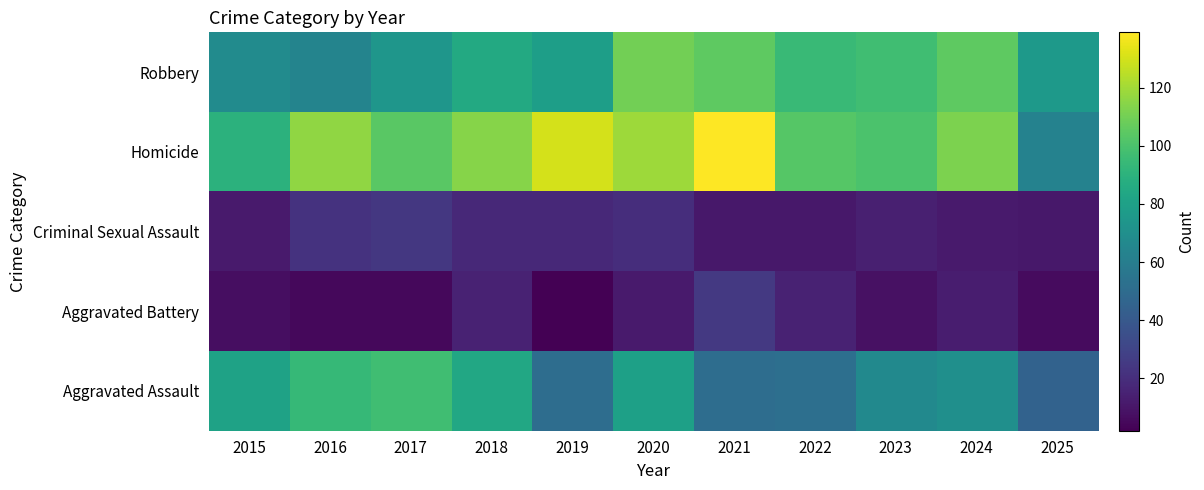

Reading left to right, what are all the values shown in this chart?

Robbery: 2015=68	2016=64	2017=74	2018=85	2019=79	2020=110	2021=105	2022=95	2023=97	2024=105	2025=76
Homicide: 2015=90	2016=116	2017=104	2018=114	2019=130	2020=119	2021=139	2022=103	2023=100	2024=112	2025=63
Criminal Sexual Assault: 2015=12	2016=22	2017=24	2018=18	2019=18	2020=20	2021=11	2022=11	2023=14	2024=12	2025=11
Aggravated Battery: 2015=7	2016=5	2017=5	2018=15	2019=2	2020=12	2021=25	2022=15	2023=8	2024=13	2025=6
Aggravated Assault: 2015=81	2016=94	2017=97	2018=84	2019=51	2020=80	2021=51	2022=52	2023=67	2024=70	2025=45